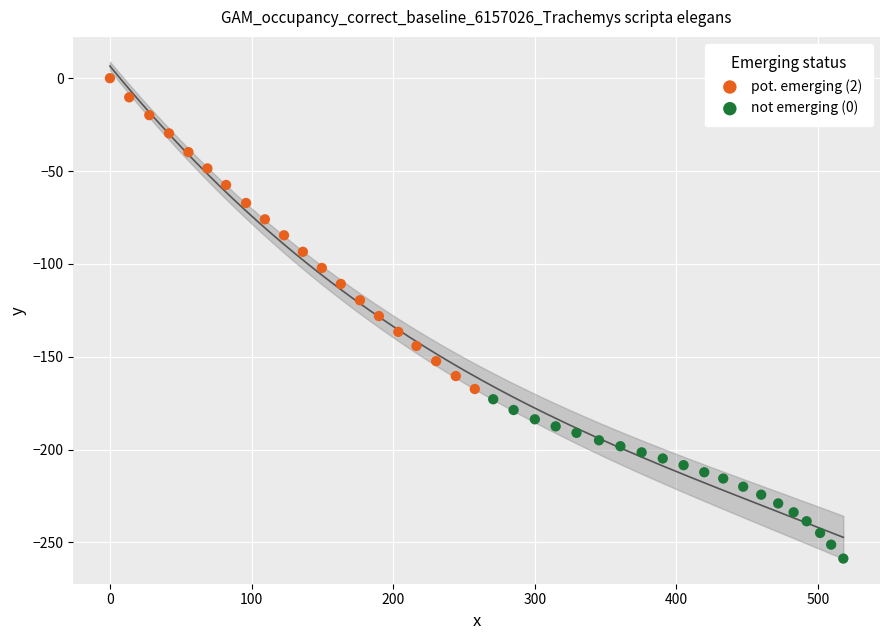

Which series has the largest Y range (max minus min)?

pot. emerging (2)